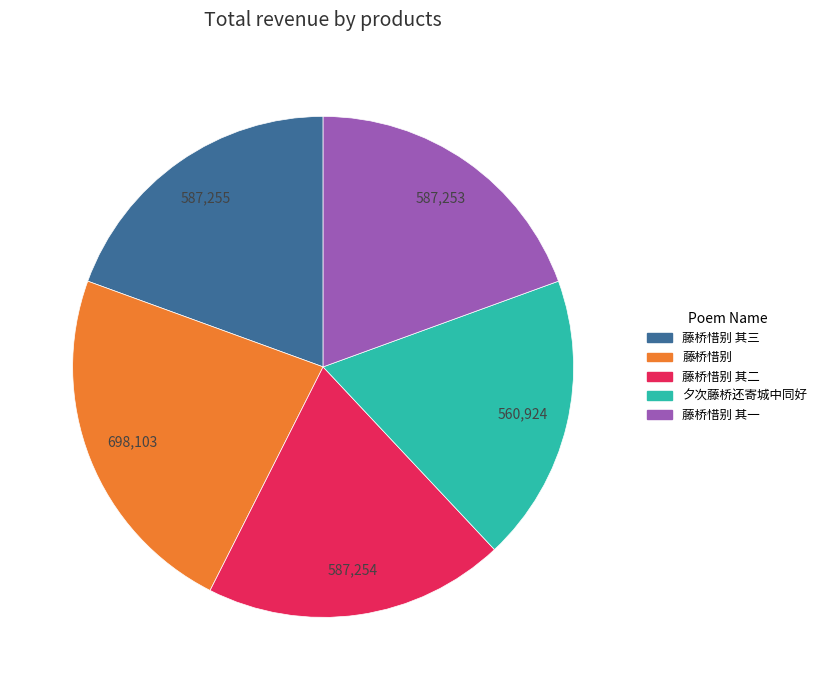

Is there any slice that represents more than half of the pie?

No